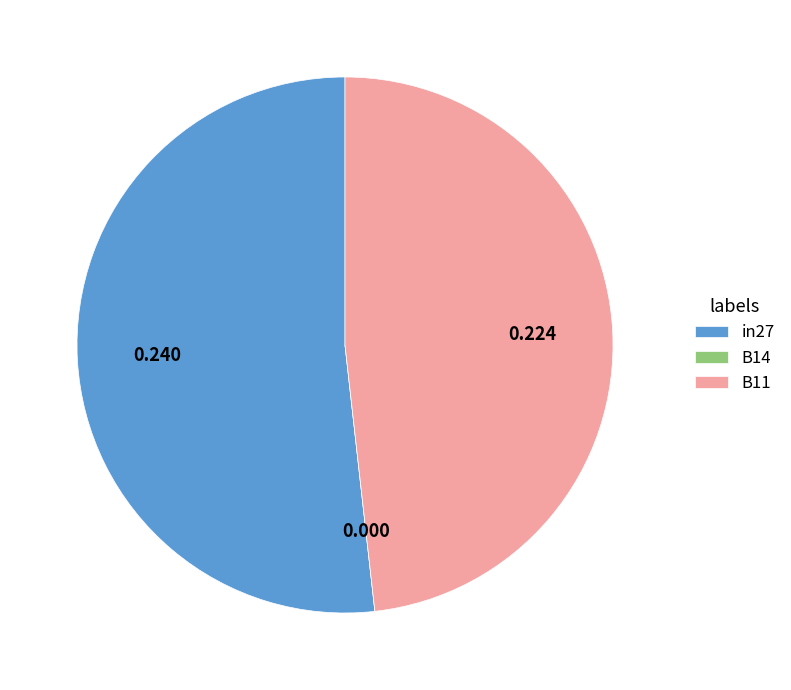

Combined, do B11 and in27 account for over 50%?

Yes